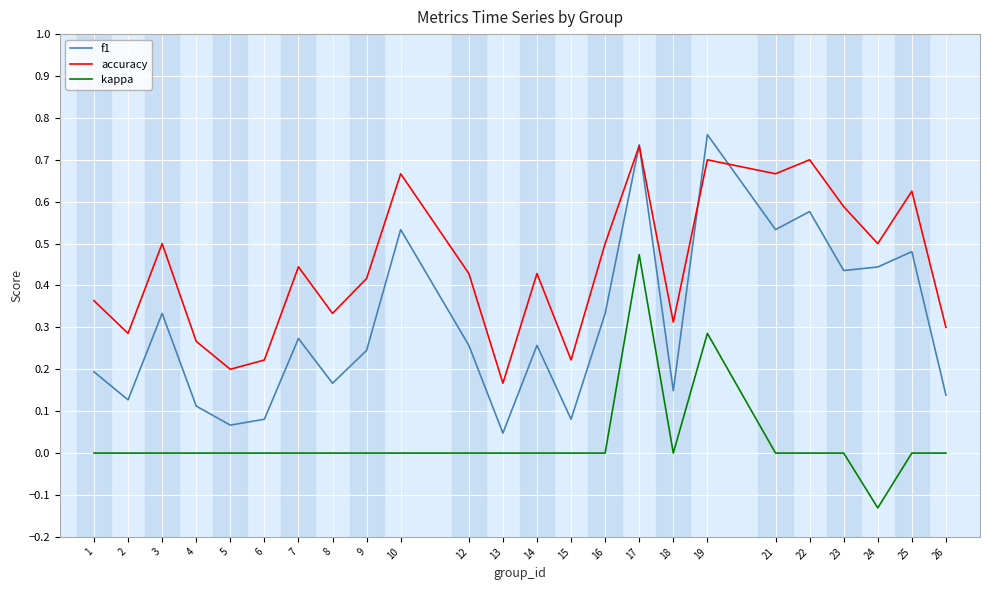

How many lines are shown in the chart?

3